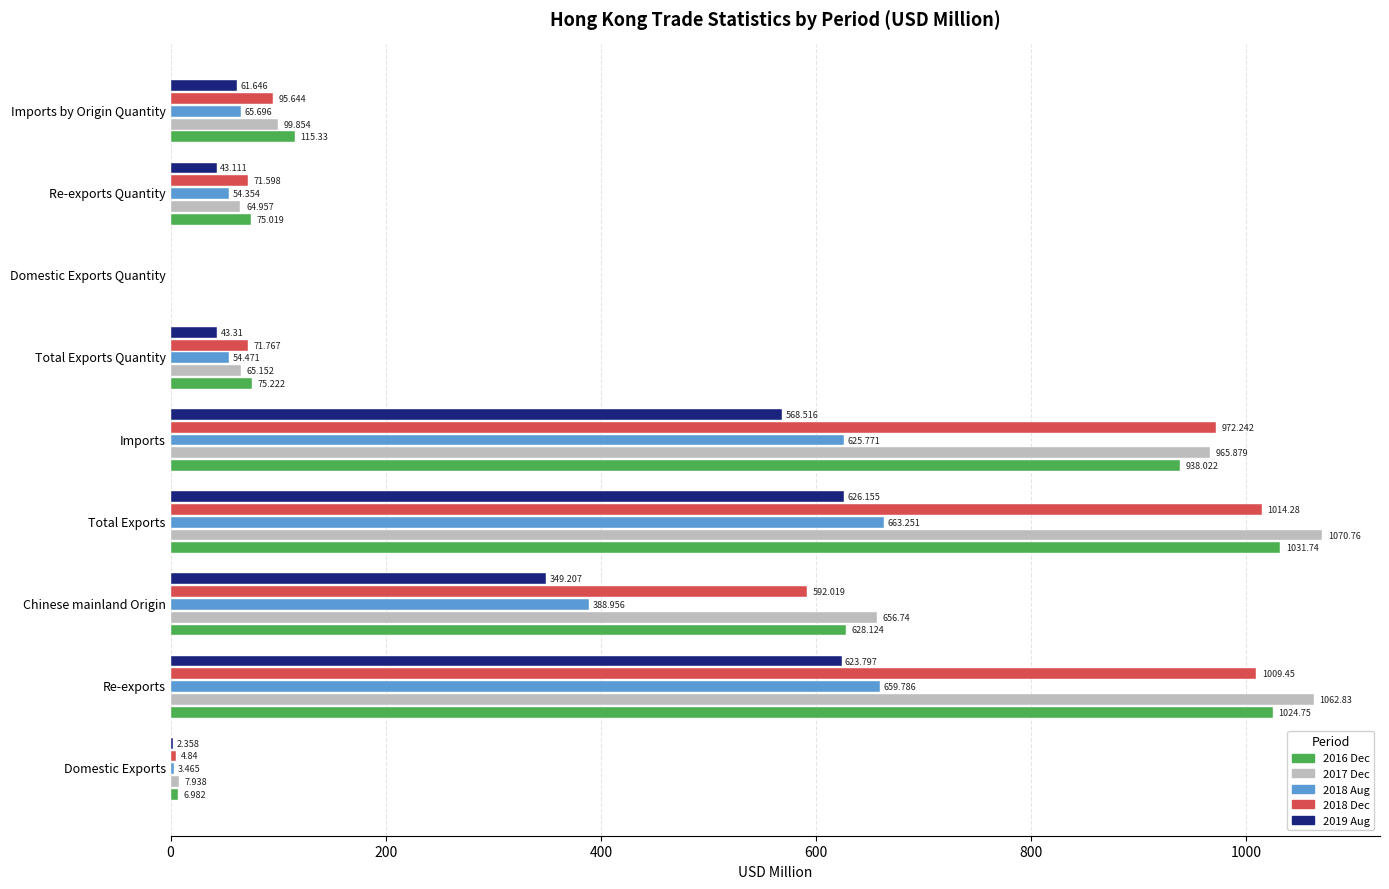

At which category does the chart reach its peak across all series?

Total Exports